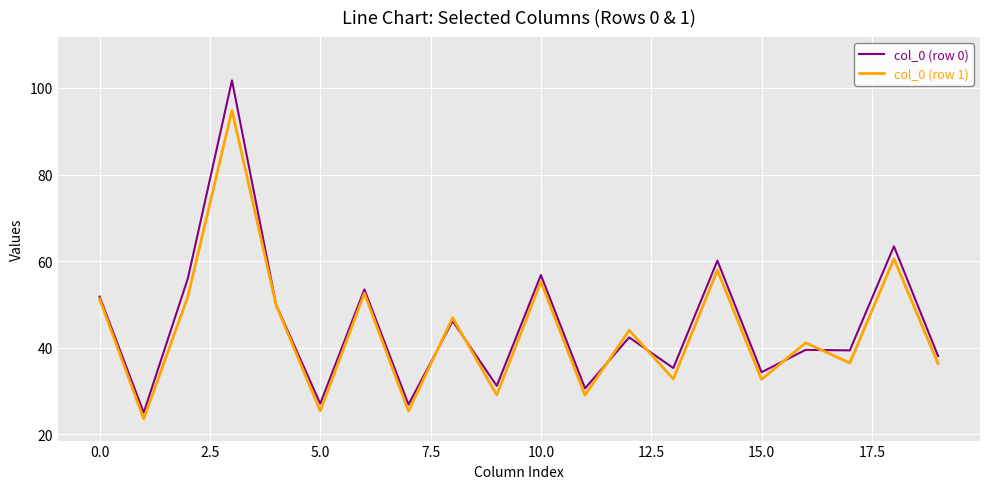

List the series in order of their peak value, highest first.

col_0 (row 0), col_0 (row 1)